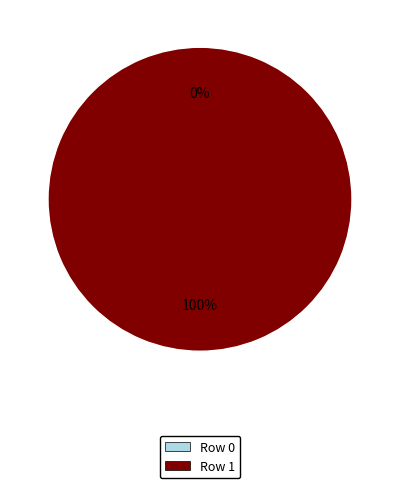

Is it true that Row 1 is 100% of the pie?

True